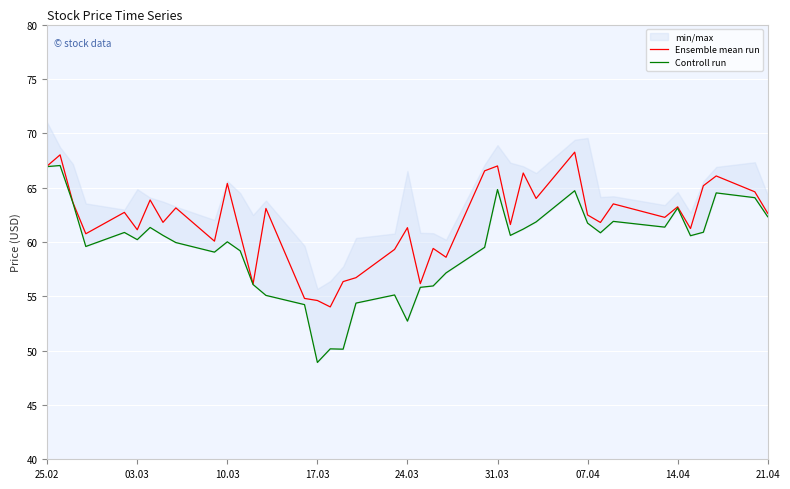

True or false: Controll run and Ensemble mean run intersect in this chart.

False